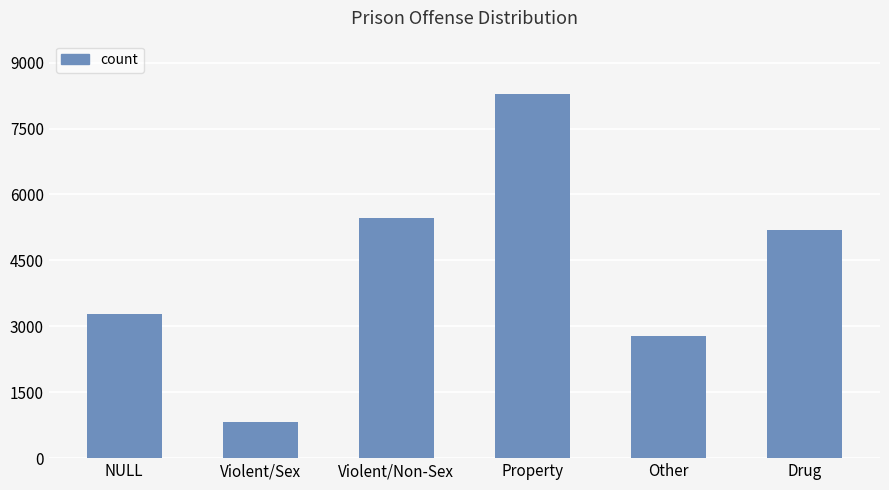

How many distinct data groups are displayed?

1